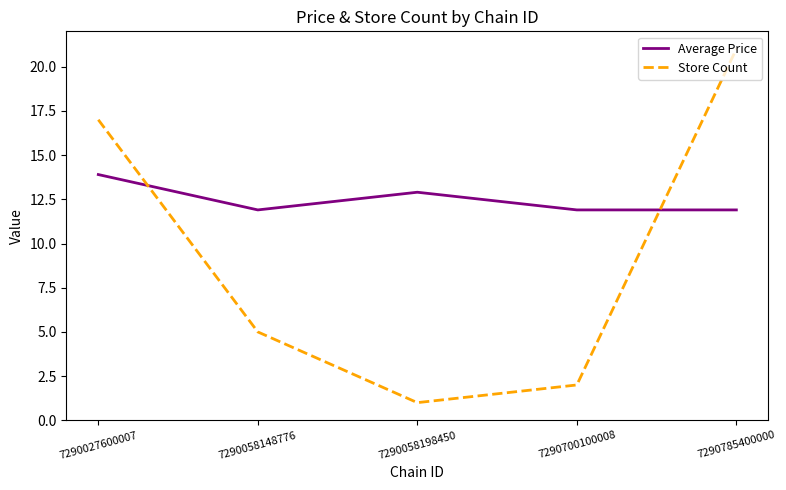

What is the smallest value displayed?

1.0